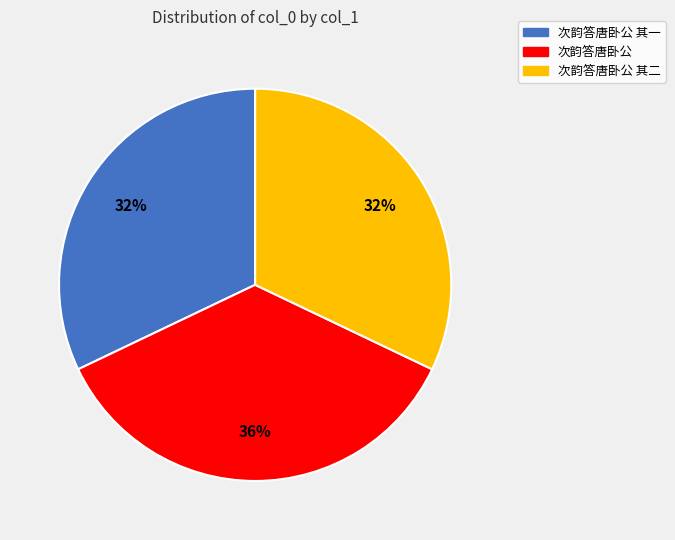

Is there any slice that represents more than half of the pie?

No